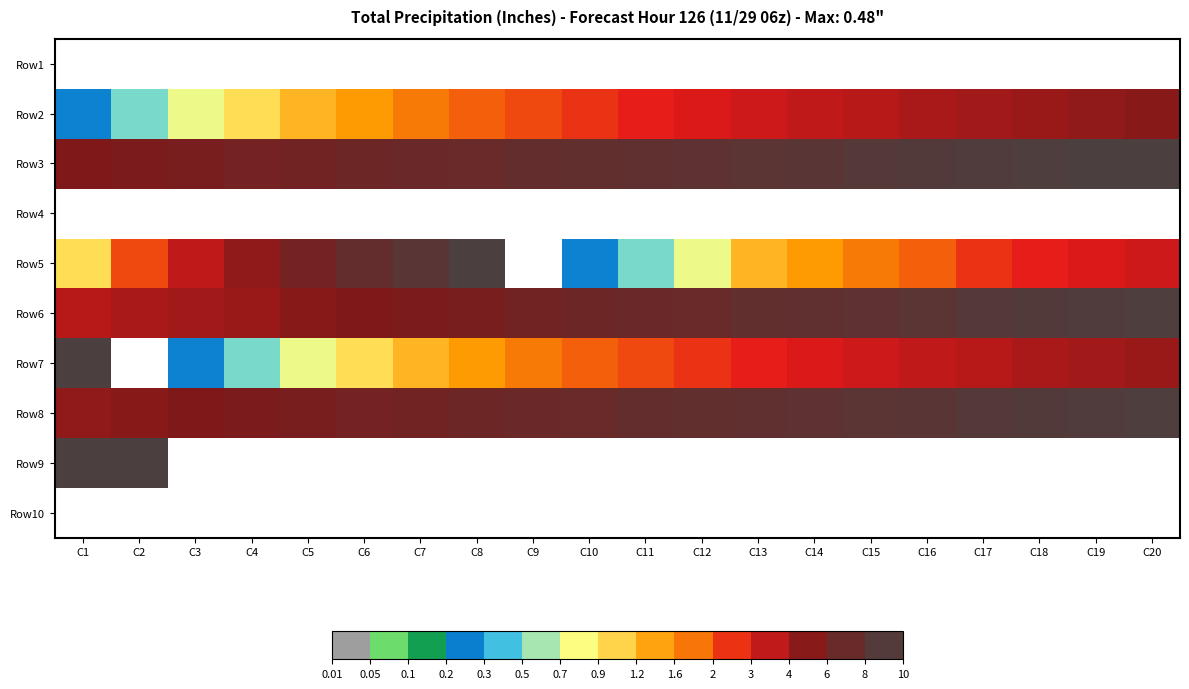

Which has a higher value, C13 or C2?

C13